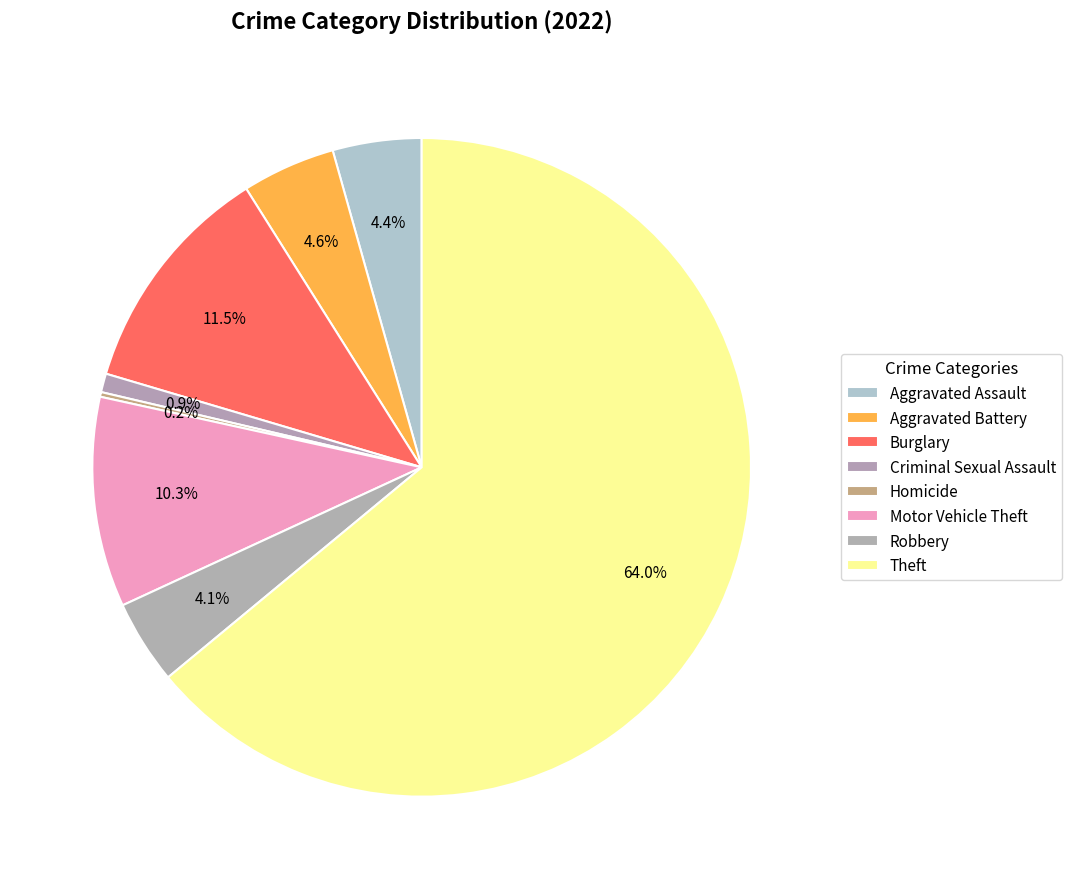

Is it true that Robbery is 17% of the pie?

False